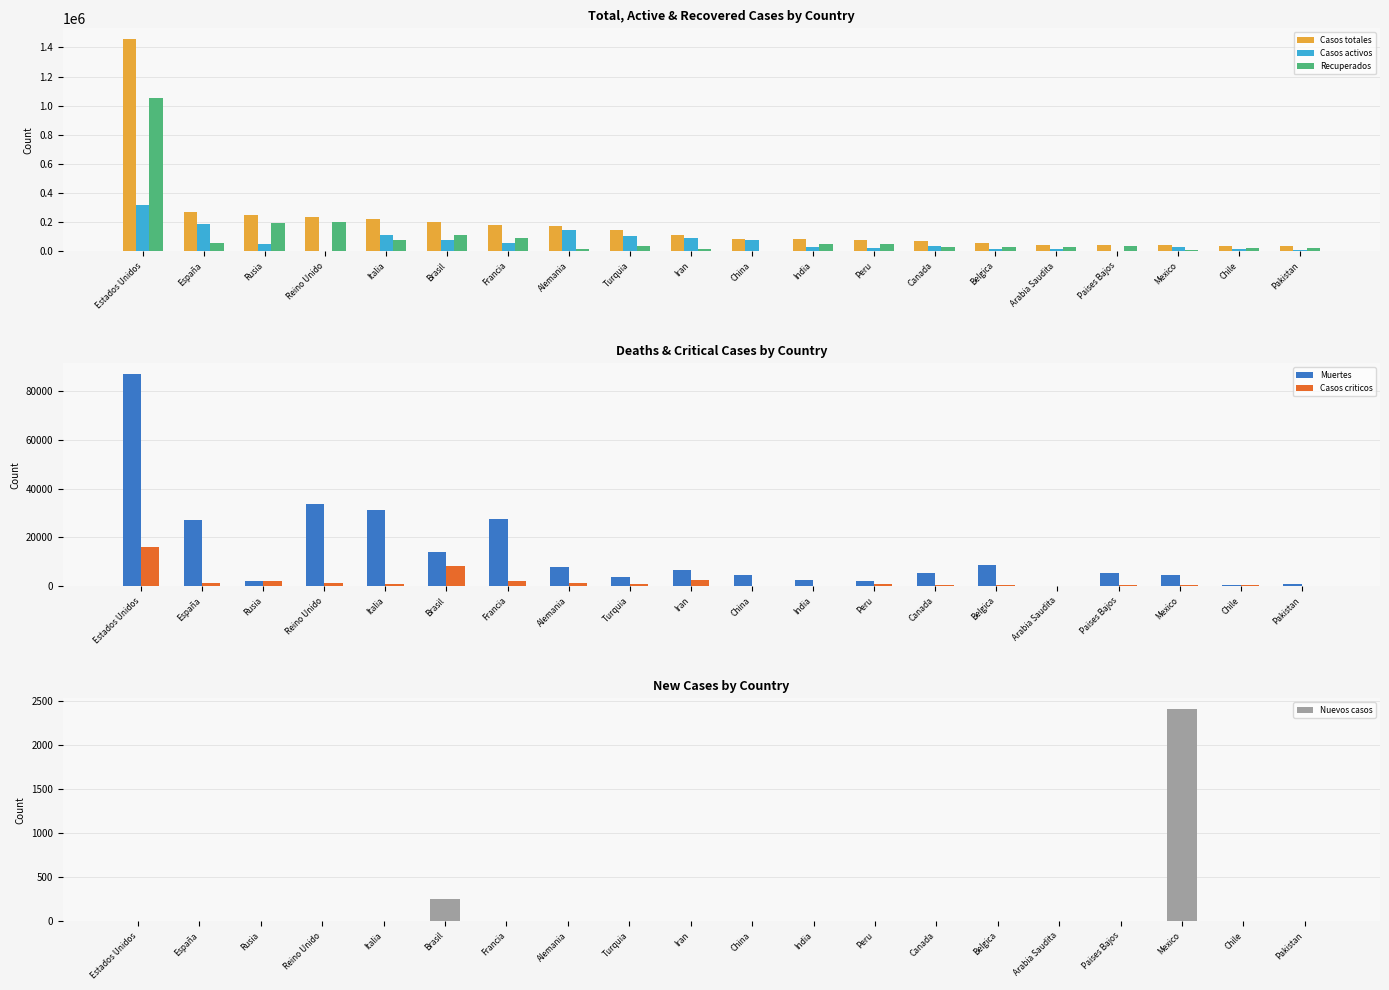

What is the total value across all series at Italia?

447047